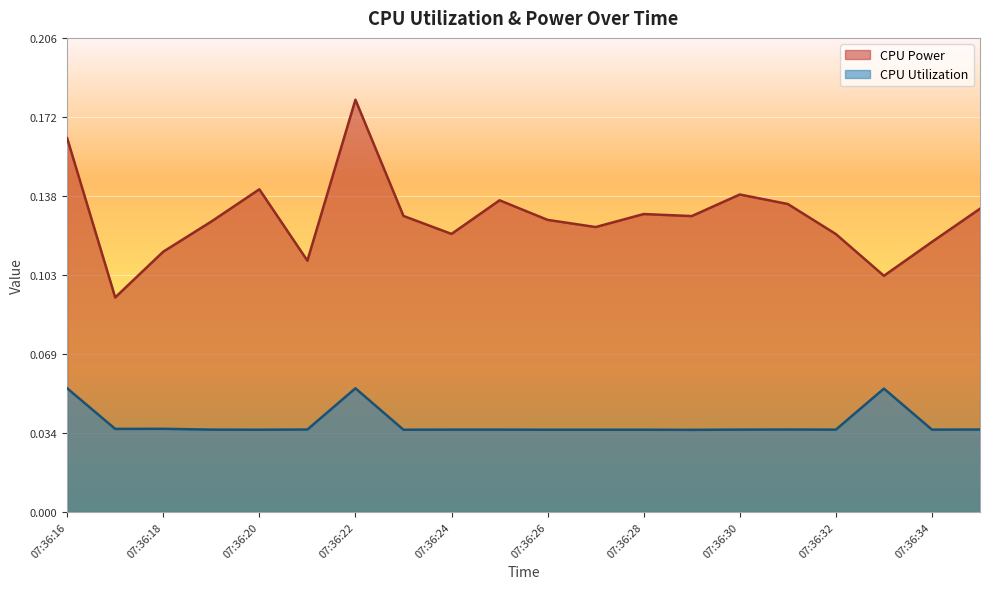

Which label corresponds to the smallest value in the chart?

07:36:29